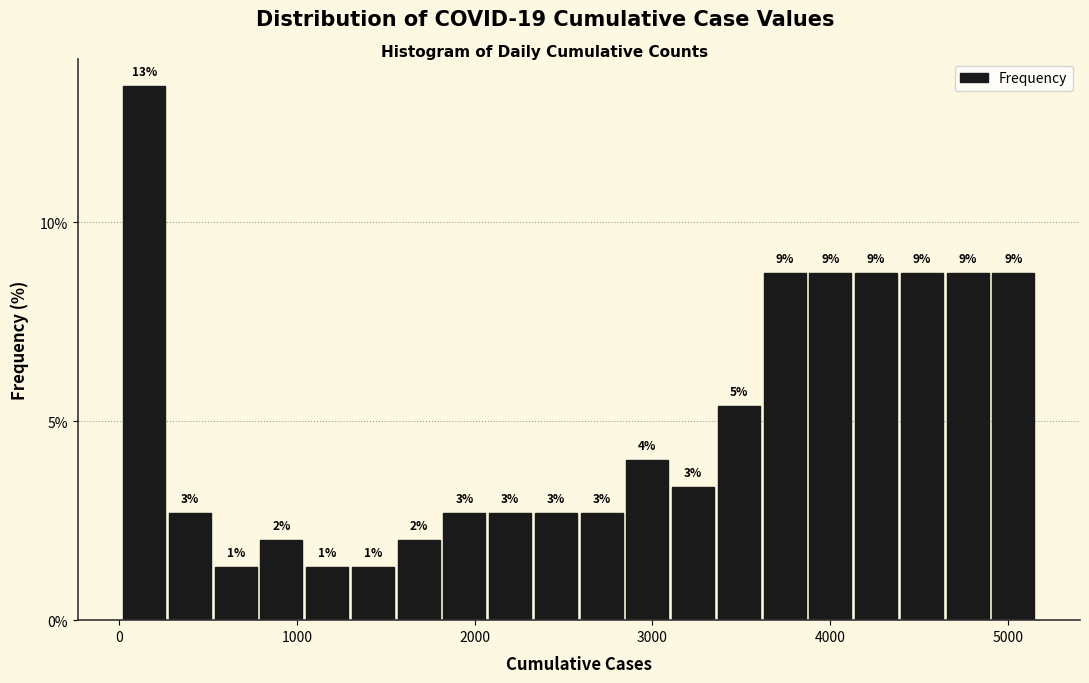

Around what value on the x-axis is the tallest bar? Give the approximate position of its centre, as read against the axis.

100